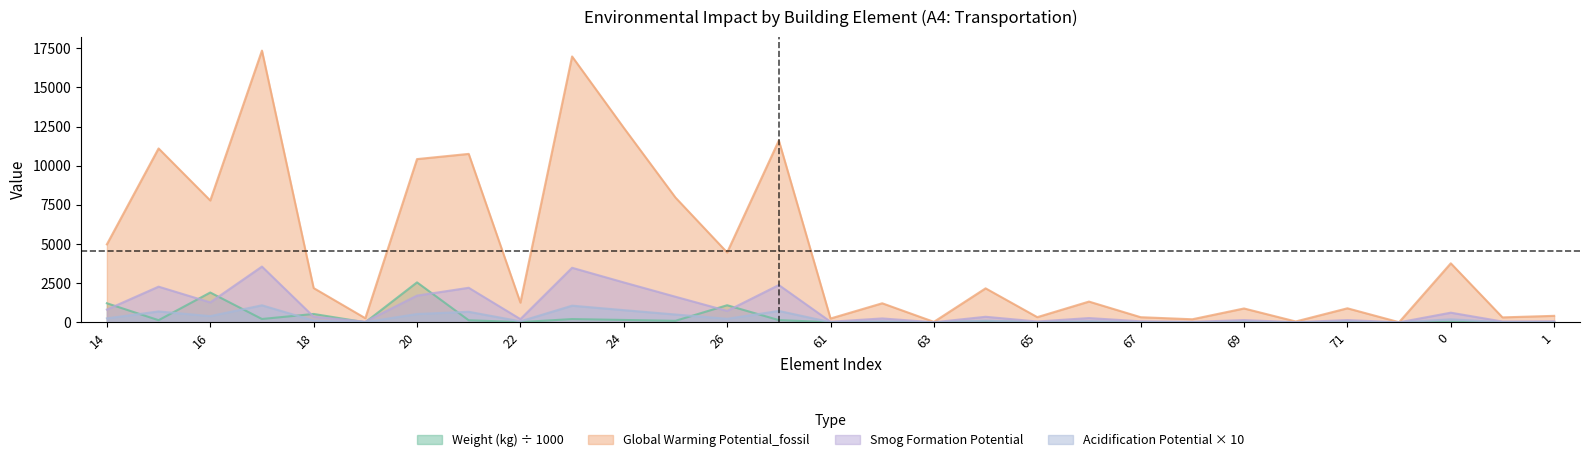

Is the value of Smog Formation Potential at 62 greater than the value of Global Warming Potential_fossil at 68?

Yes